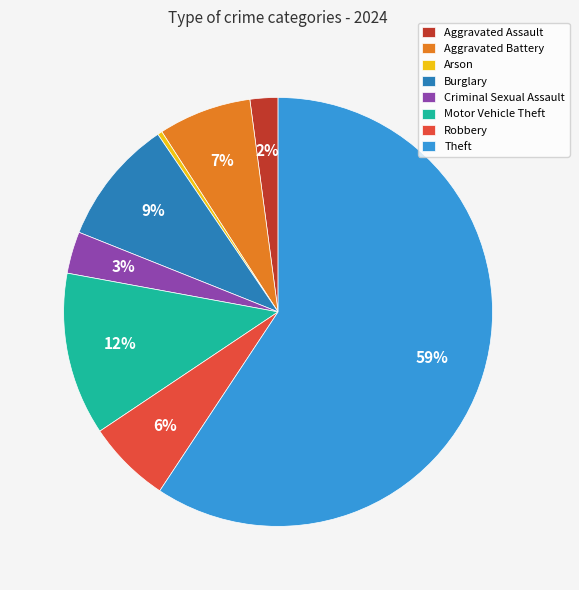

Approximately how many times larger is the value at Aggravated Assault compared to Burglary?

0.2